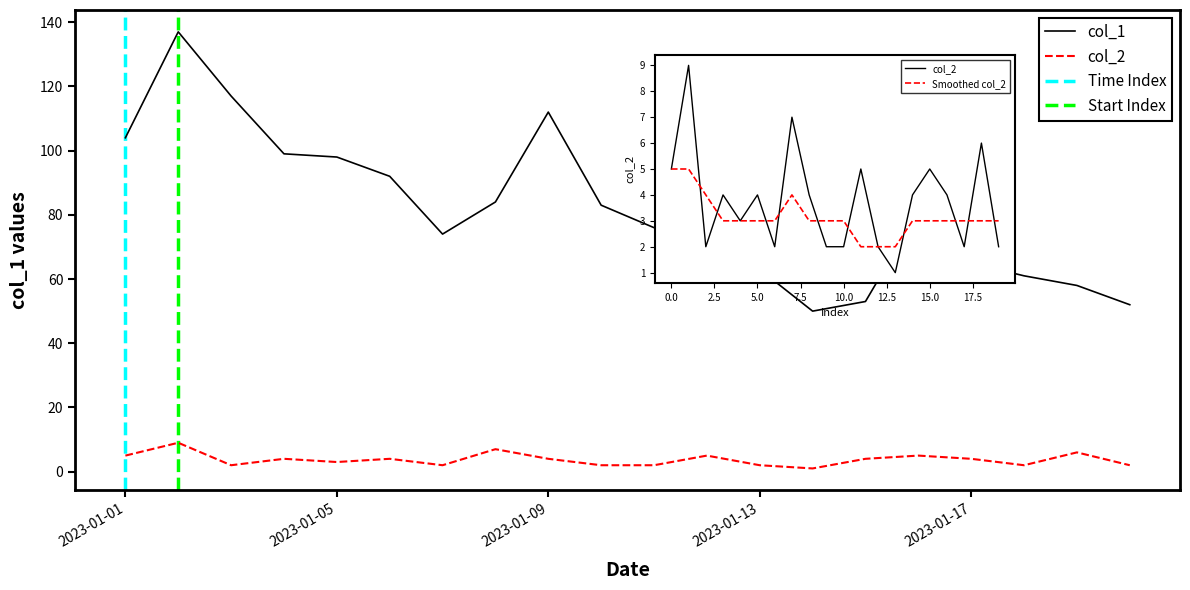

What is the difference between the highest and lowest values at 2023-01-08?

77